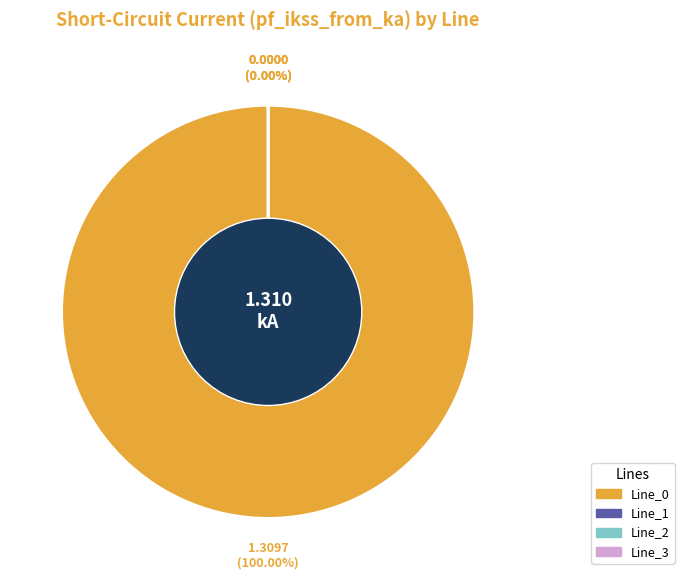

To the nearest percent, what is the difference between the largest and smallest slice percentages?

100%